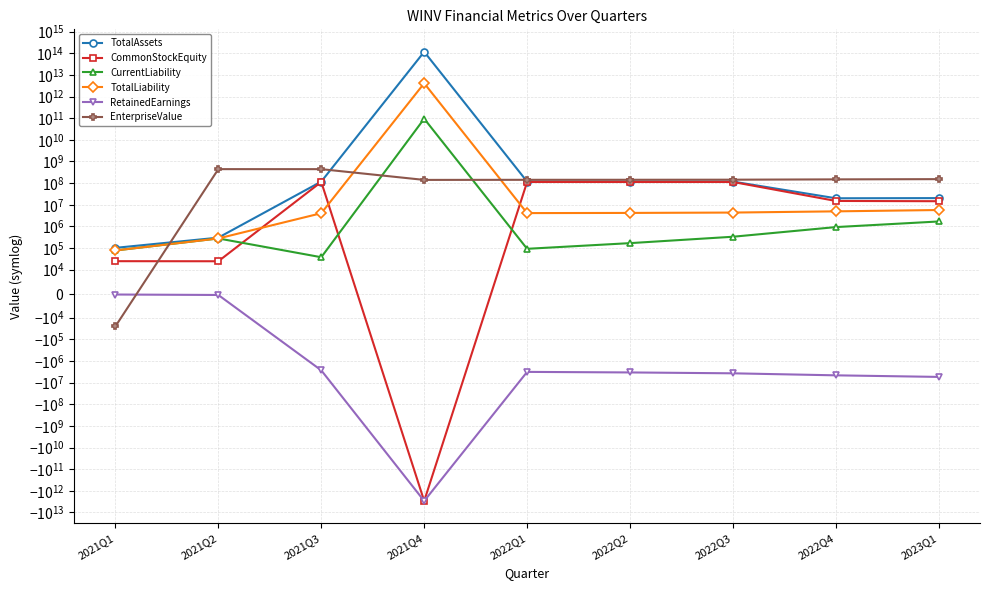

The CurrentLiability series shows 15281 at 2021Q3. True or false?

False